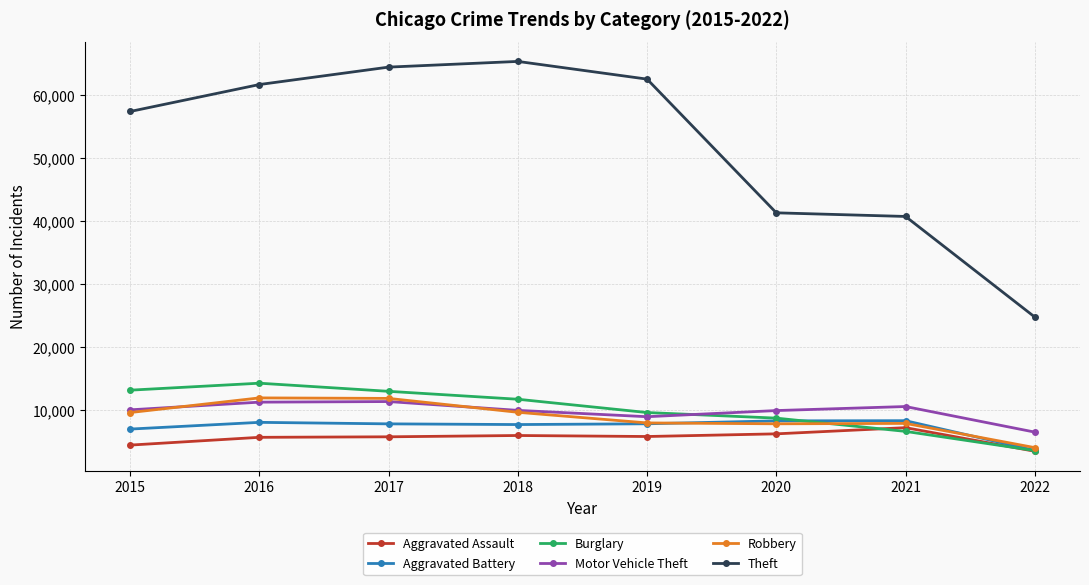

What is the difference between the highest and lowest values at 2020?

35026